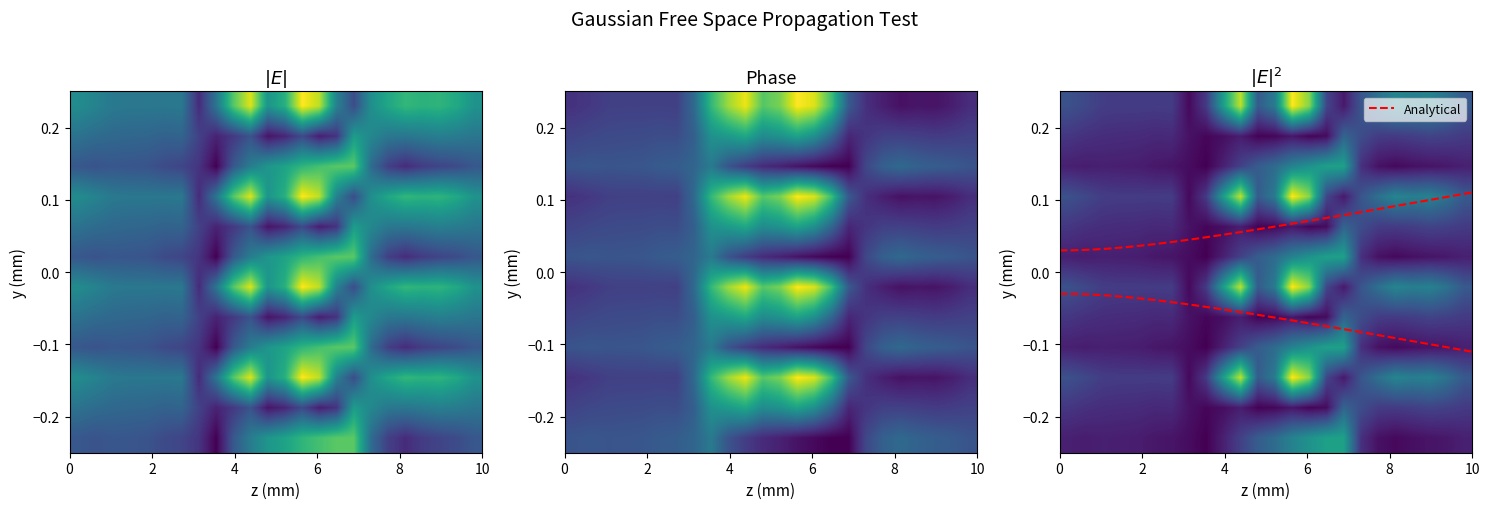

Is the value of 0.1 at 2 greater than the value of 1.1 at 4?

No